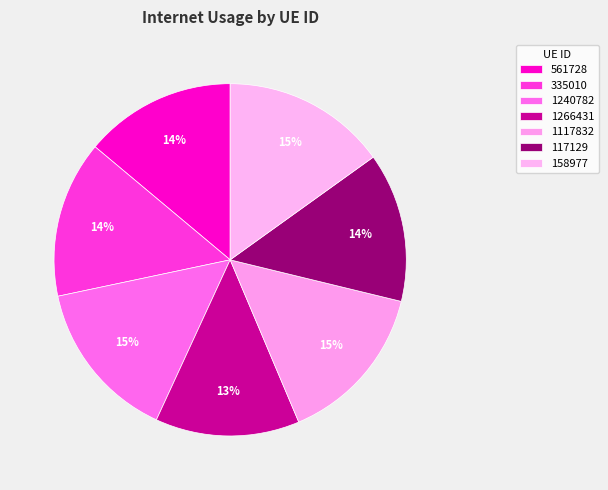

How many slices are in this pie chart?

7